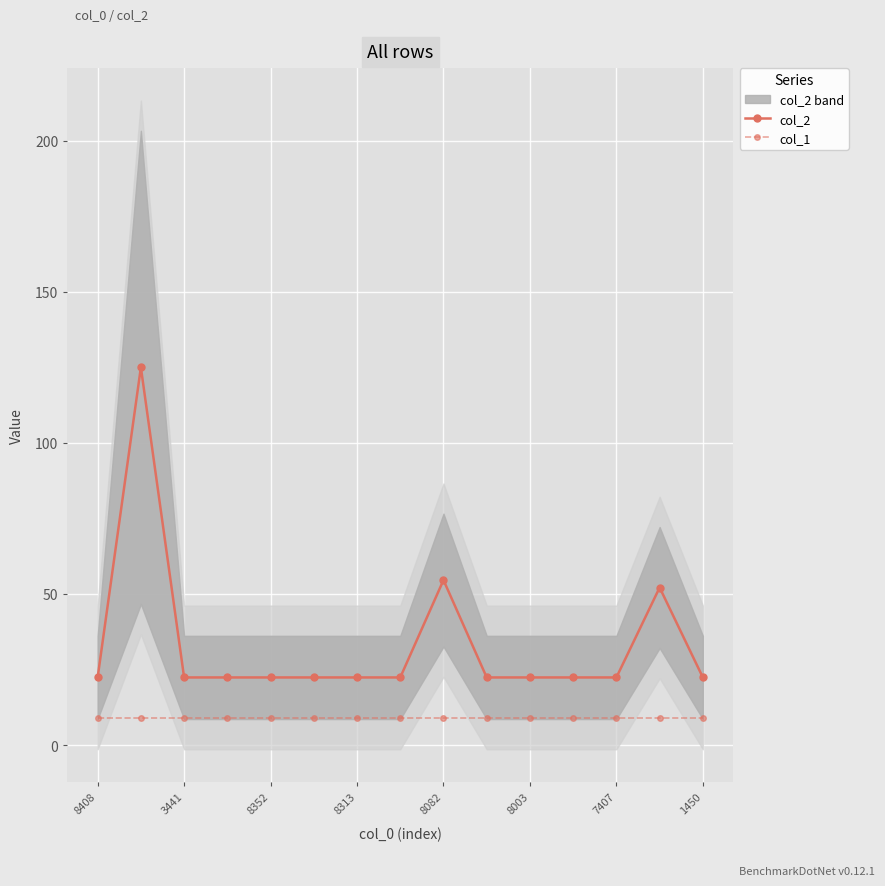

What is the sum of the col_2 values at 8313 and 8003?

44.8